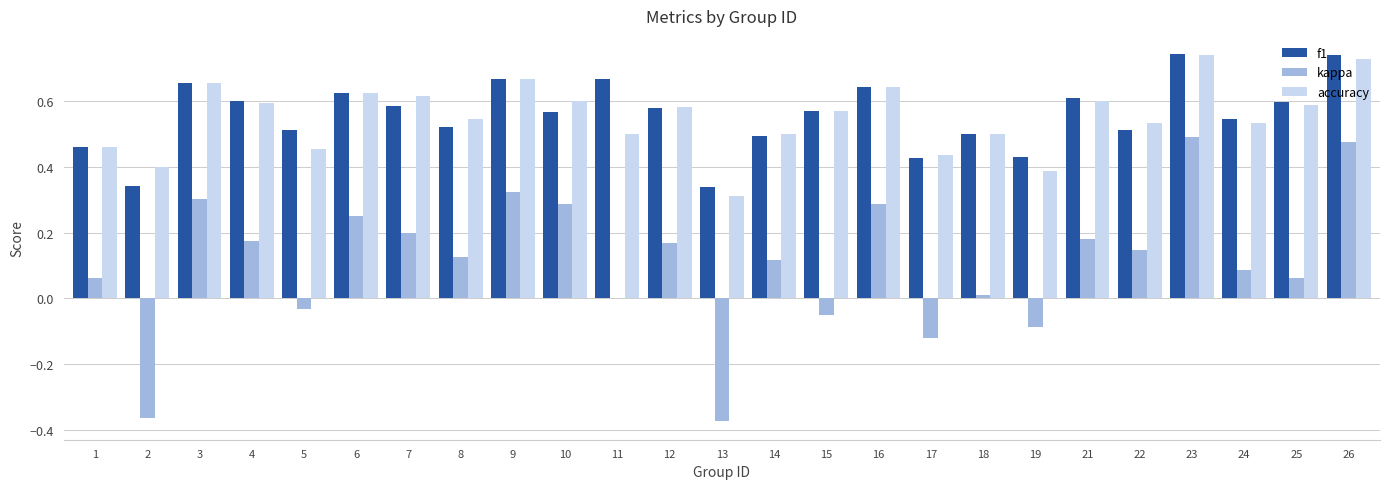

What is the sum of all accuracy values?

13.8